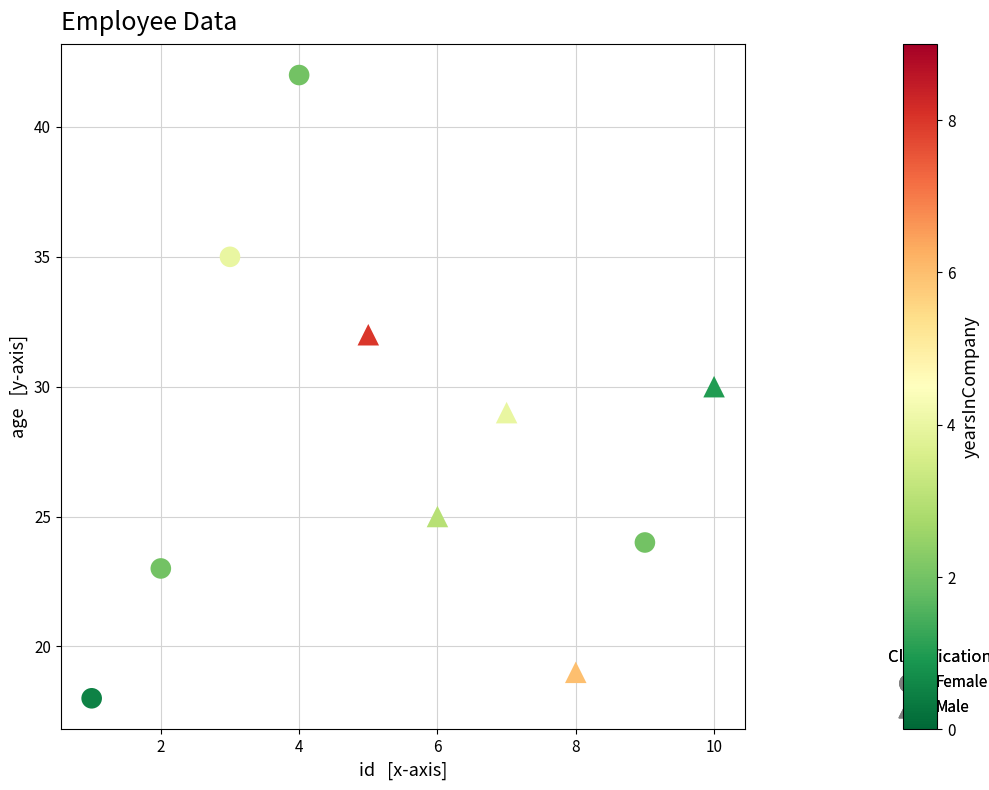

Which series reaches the maximum Y coordinate?

Female